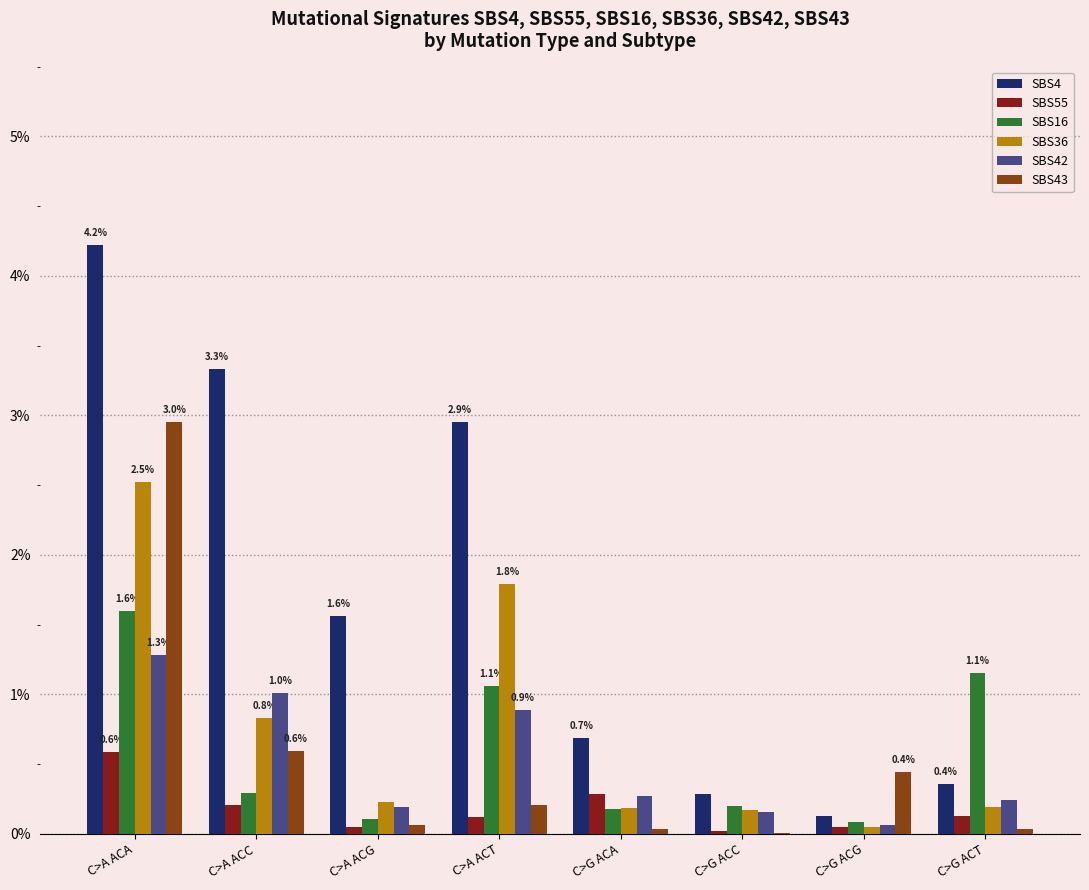

What is the label of the 5th bar from the right?

C>A ACT